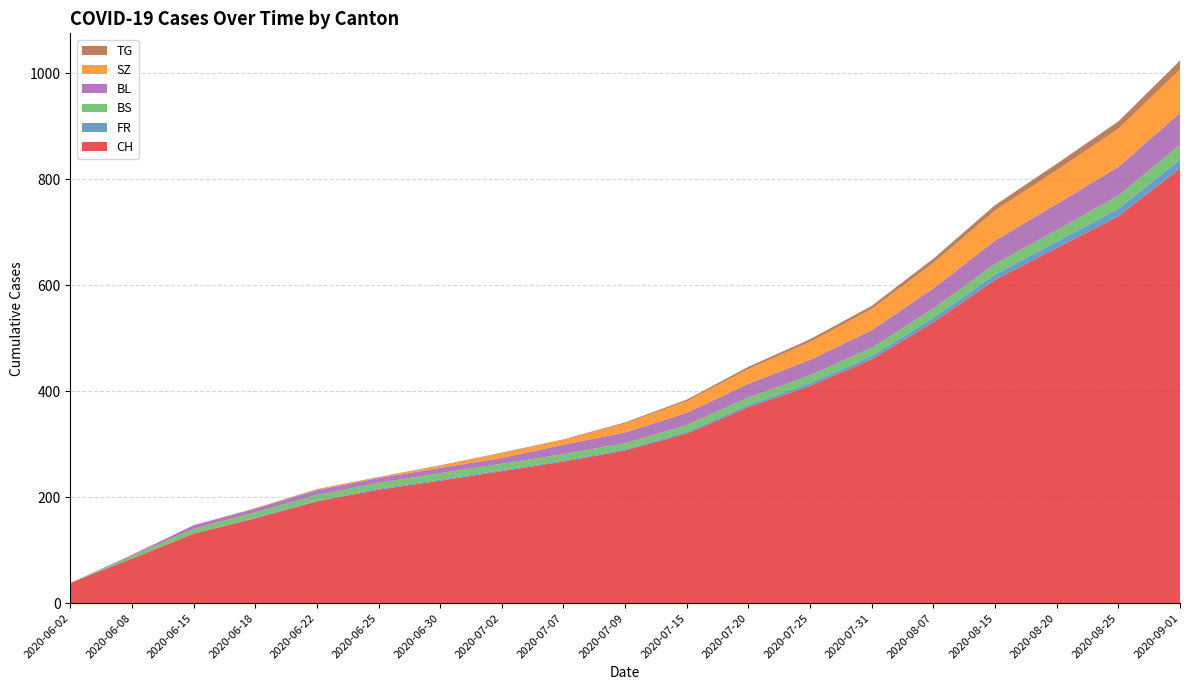

Reading left to right, what are all the values shown in this chart?

CH: 2020-06-02=38	2020-06-08=84	2020-06-15=131	2020-06-18=160	2020-06-22=192	2020-06-25=214	2020-06-30=231	2020-07-02=249	2020-07-07=267	2020-07-09=288	2020-07-15=320	2020-07-20=370	2020-07-25=410	2020-07-31=460	2020-08-07=530	2020-08-15=610	2020-08-20=670	2020-08-25=730	2020-09-01=820
FR: 2020-06-02=0	2020-06-08=0	2020-06-15=0	2020-06-18=1	2020-06-22=1	2020-06-25=2	2020-06-30=2	2020-07-02=2	2020-07-07=2	2020-07-09=2	2020-07-15=3	2020-07-20=4	2020-07-25=5	2020-07-31=6	2020-08-07=8	2020-08-15=10	2020-08-20=12	2020-08-25=14	2020-09-01=17
BS: 2020-06-02=0	2020-06-08=5	2020-06-15=9	2020-06-18=10	2020-06-22=11	2020-06-25=11	2020-06-30=12	2020-07-02=12	2020-07-07=12	2020-07-09=12	2020-07-15=13	2020-07-20=14	2020-07-25=15	2020-07-31=16	2020-08-07=18	2020-08-15=20	2020-08-20=22	2020-08-25=25	2020-09-01=28
BL: 2020-06-02=0	2020-06-08=2	2020-06-15=7	2020-06-18=7	2020-06-22=9	2020-06-25=9	2020-06-30=10	2020-07-02=11	2020-07-07=18	2020-07-09=20	2020-07-15=23	2020-07-20=26	2020-07-25=29	2020-07-31=33	2020-08-07=38	2020-08-15=44	2020-08-20=49	2020-08-25=54	2020-09-01=60
SZ: 2020-06-02=0	2020-06-08=0	2020-06-15=0	2020-06-18=0	2020-06-22=1	2020-06-25=1	2020-06-30=4	2020-07-02=9	2020-07-07=9	2020-07-09=17	2020-07-15=22	2020-07-20=28	2020-07-25=34	2020-07-31=40	2020-08-07=48	2020-08-15=57	2020-08-20=64	2020-08-25=72	2020-09-01=82
TG: 2020-06-02=0	2020-06-08=0	2020-06-15=0	2020-06-18=1	2020-06-22=1	2020-06-25=1	2020-06-30=1	2020-07-02=1	2020-07-07=1	2020-07-09=2	2020-07-15=3	2020-07-20=4	2020-07-25=5	2020-07-31=6	2020-08-07=8	2020-08-15=10	2020-08-20=12	2020-08-25=14	2020-09-01=17